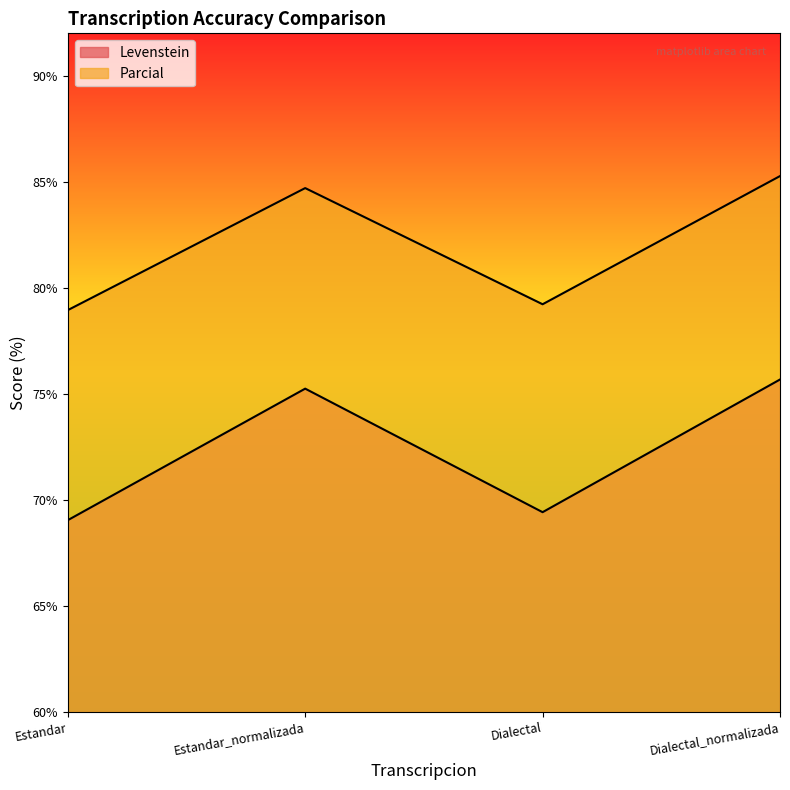

Reading left to right, transcribe all the data shown in this chart.

Levenstein: 69.0	75.2	69.4	75.7
Parcial: 78.9	84.7	79.2	85.3